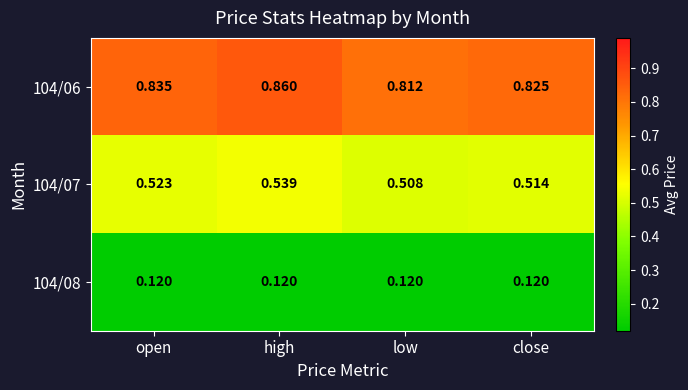

How many data points does each series have?

4